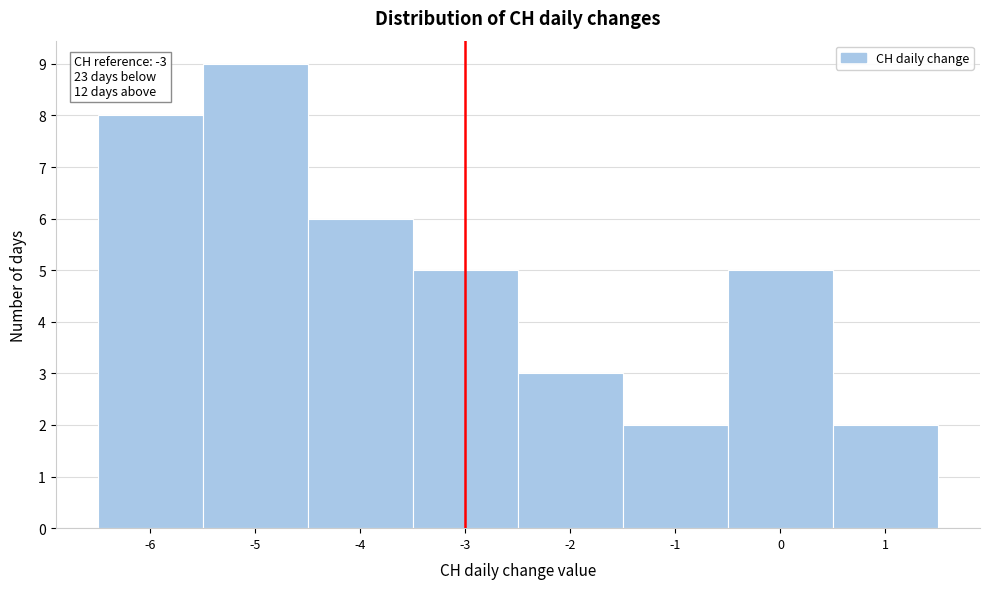

Over which range of the x-axis is the bar tallest?

-5.5 to -4.5